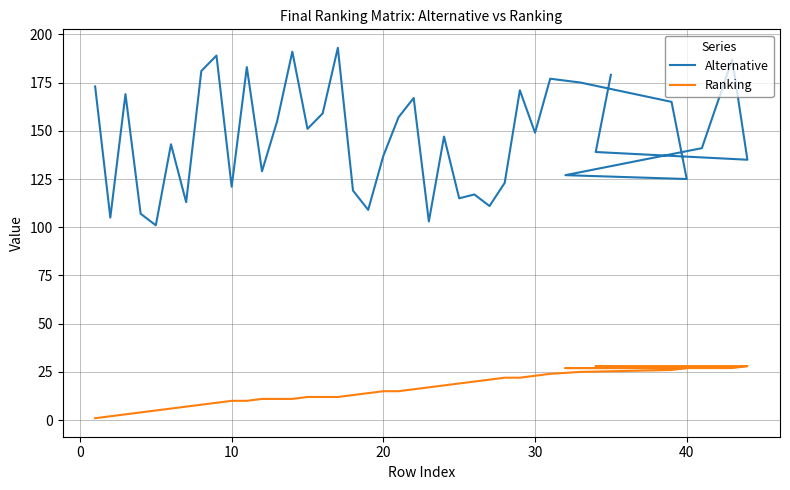

How many distinct data groups are displayed?

2